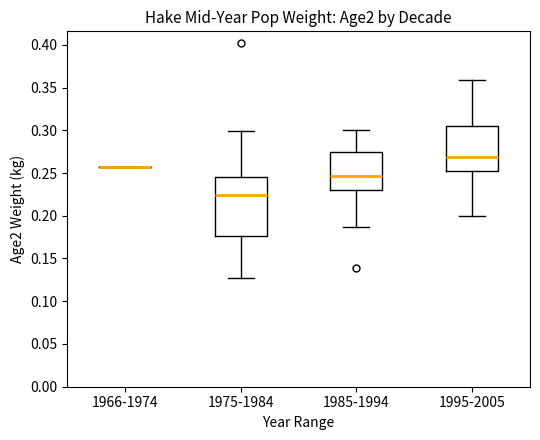

Where is the lower edge of the box for 1975-1984 on the y-axis? The values are not printed on the chart, so give them approximately, as read against the axis.

0.175